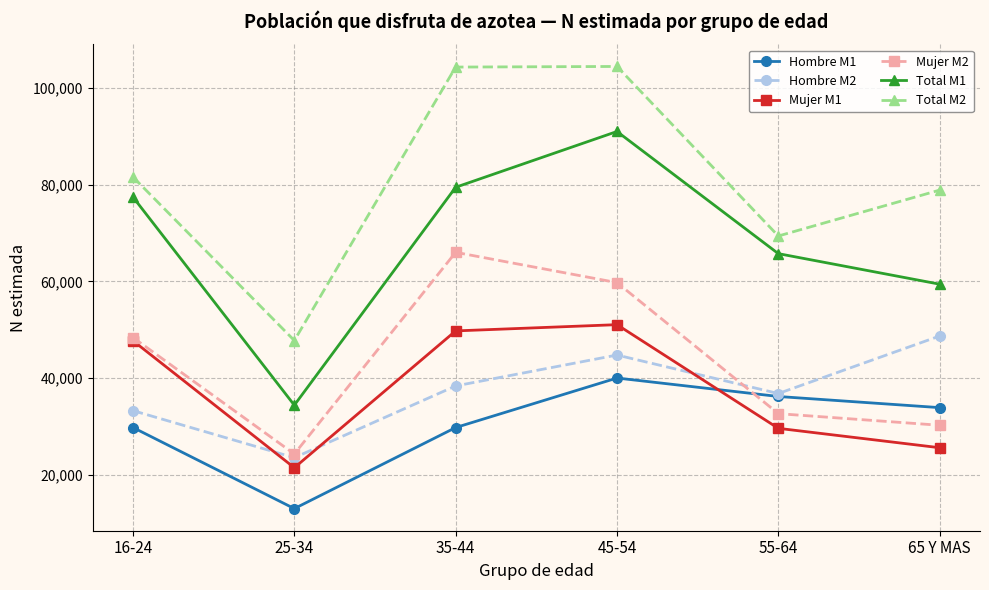

The value of Hombre M1 at 55-64 is 7820. True or false?

False